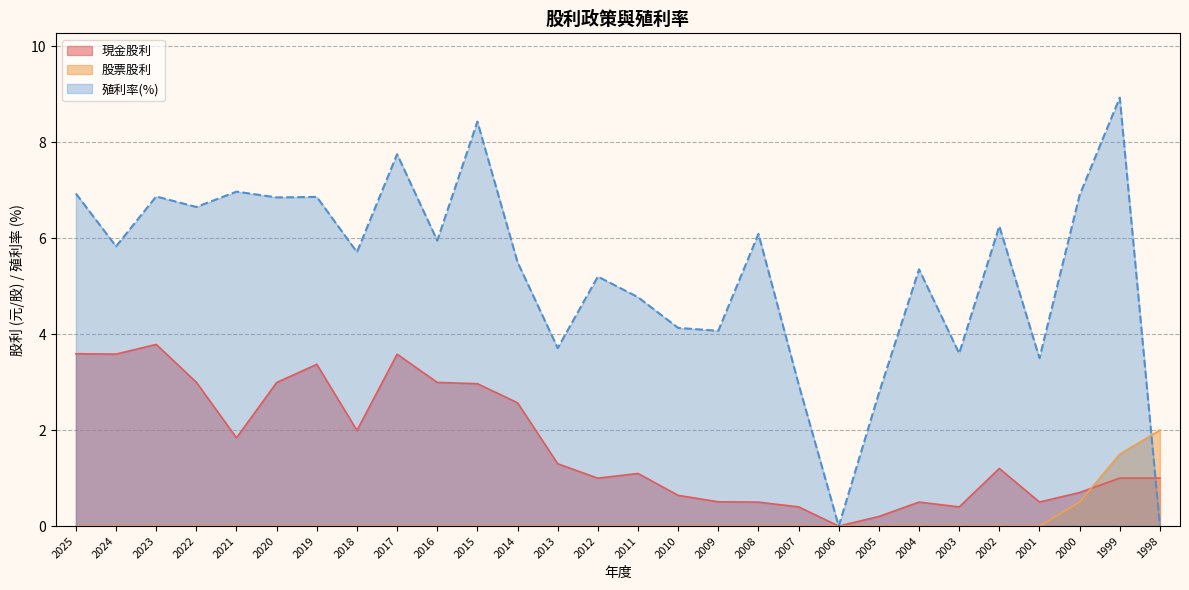

What is the difference between the second highest and second lowest values in the 殖利率(%) series?

8.4